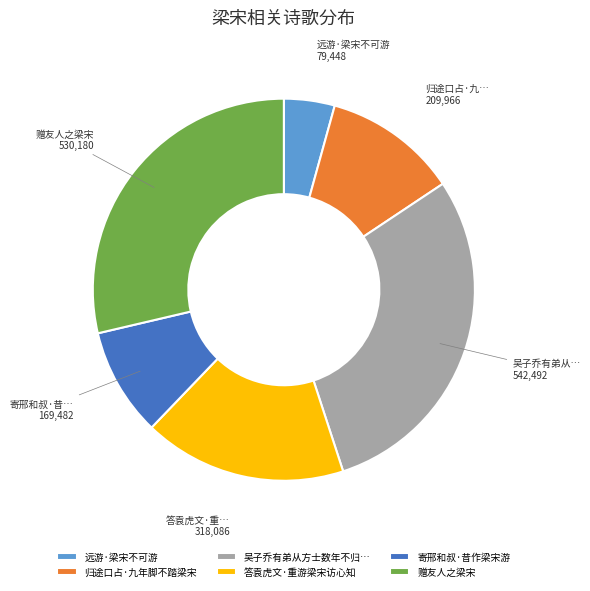

True or false: 寄邢和叔·昔作梁宋游 accounts for 3% of the total.

False